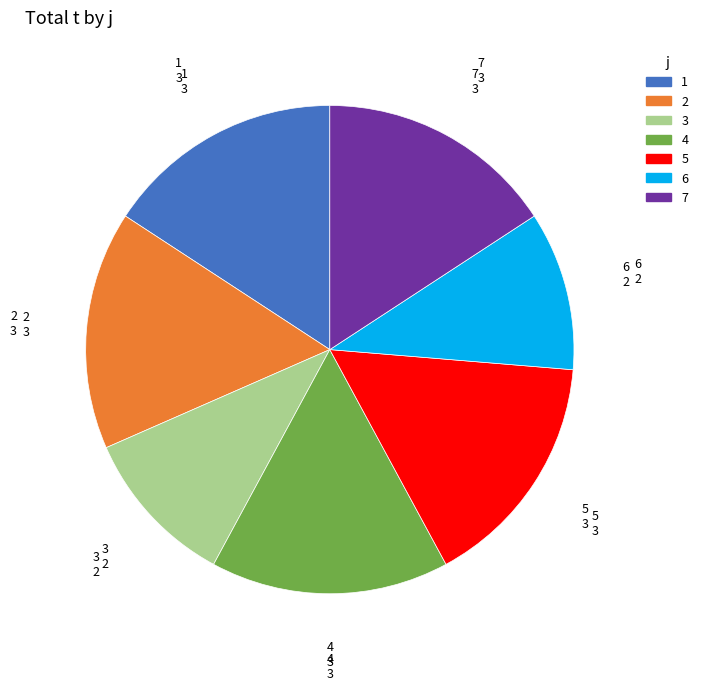

Do 4 and 2 together represent more than half of the pie?

No